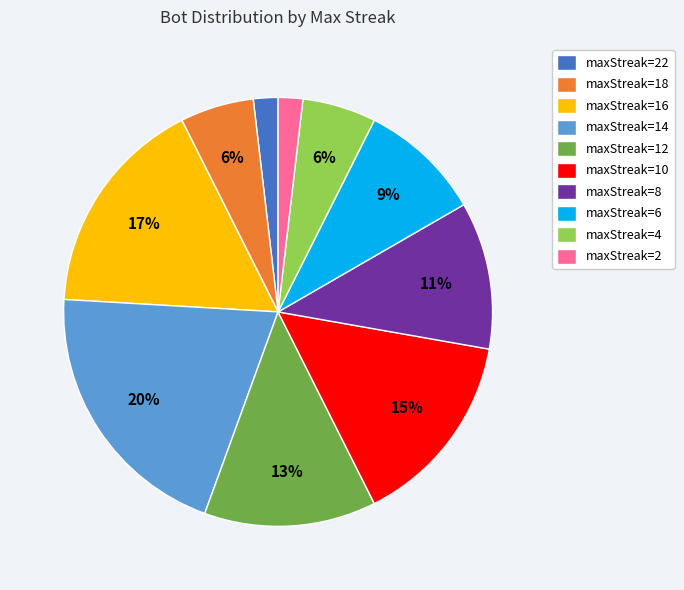

Combined, do maxStreak=2 and maxStreak=10 account for over 50%?

No